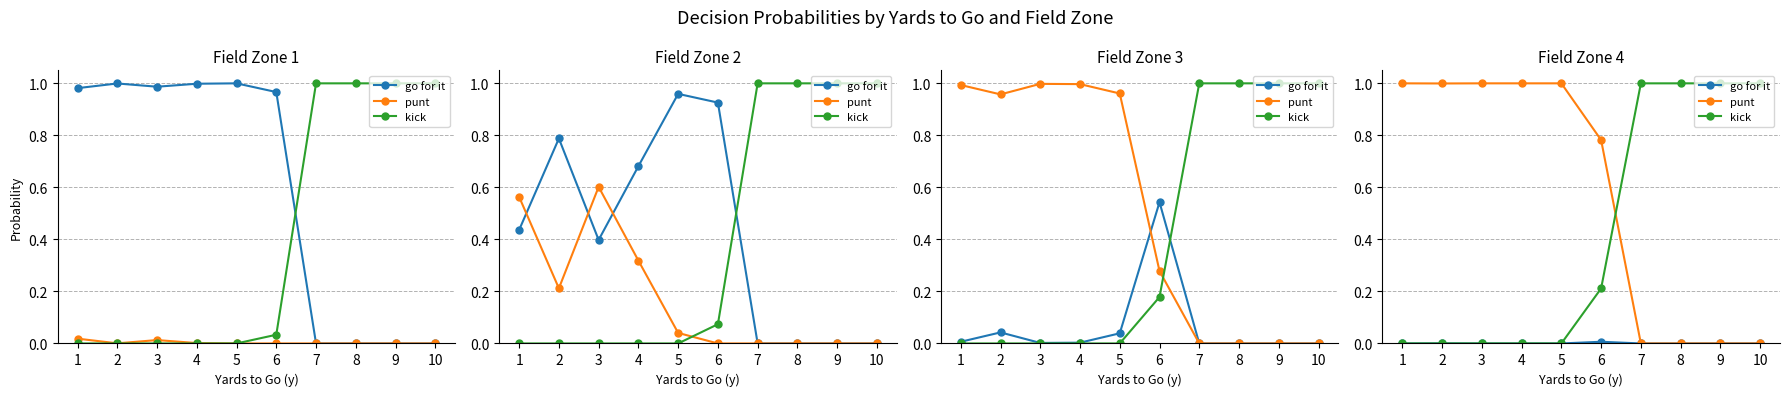

Which category has the lowest value across all series?

1